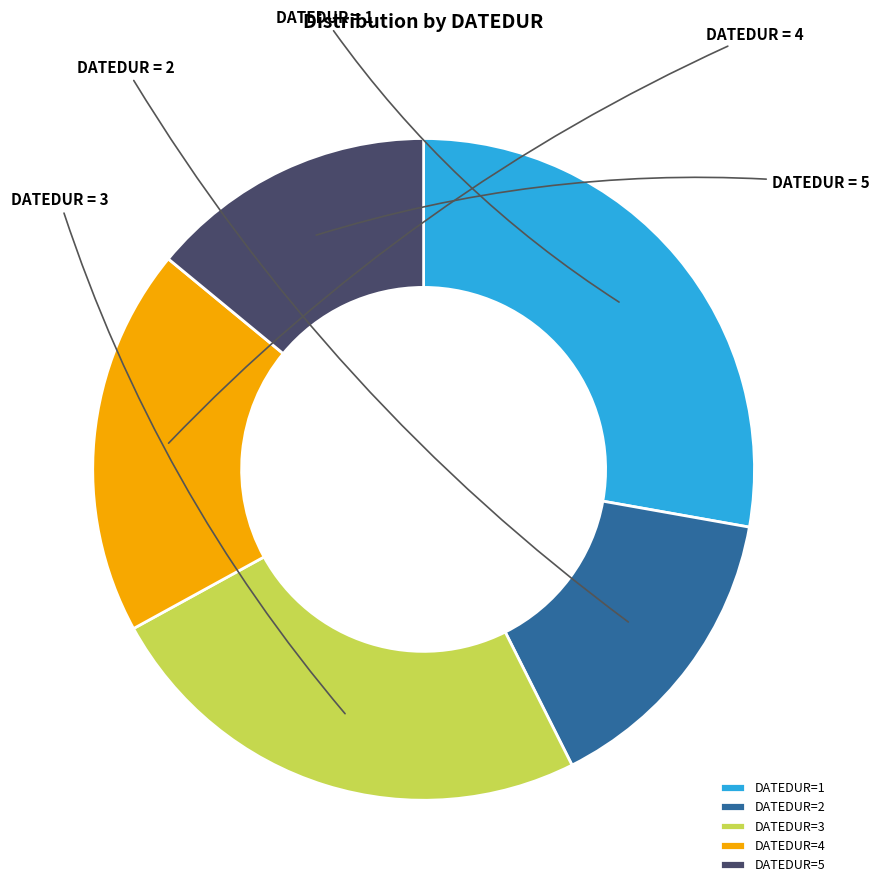

Which category has the smallest portion of the pie?

DATEDUR=5